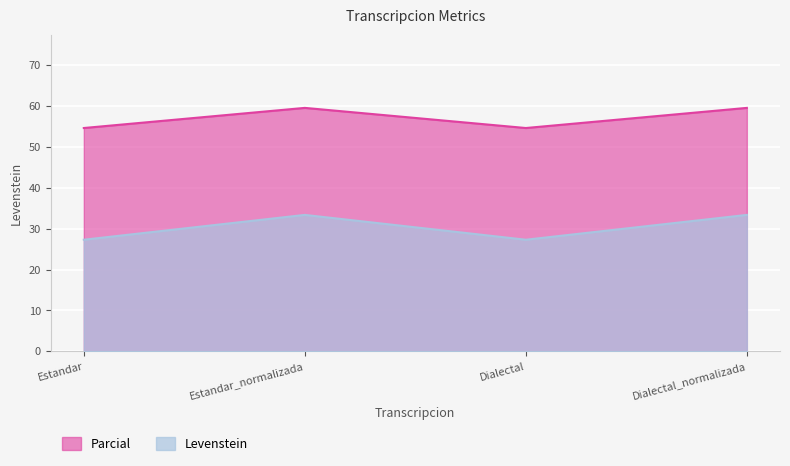

How many lines are shown in the chart?

2